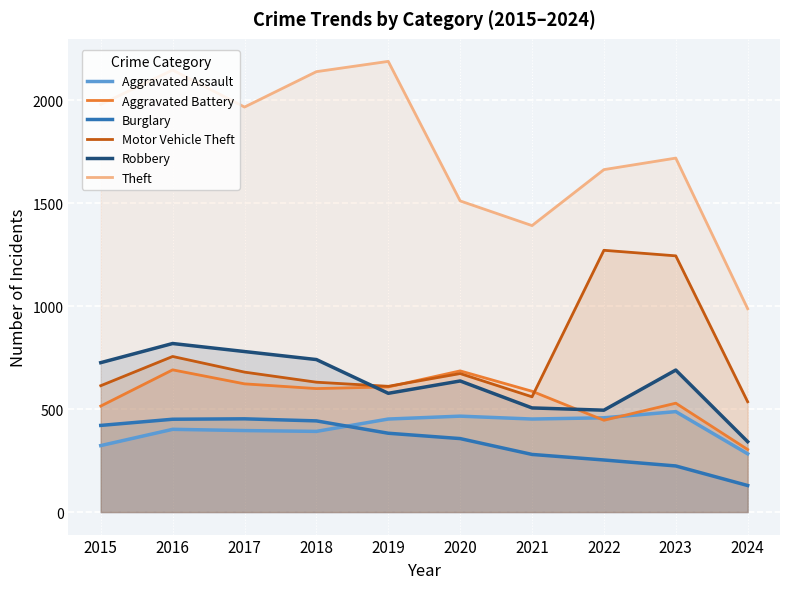

What are all the series names shown in the legend?

Aggravated Assault, Aggravated Battery, Burglary, Motor Vehicle Theft, Robbery, Theft